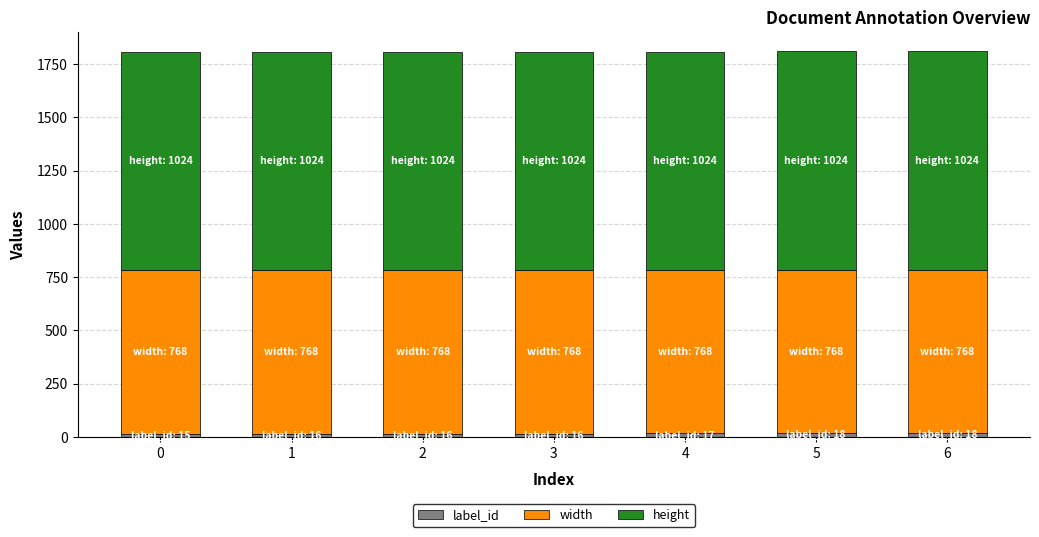

The width series shows 1343 at 0. True or false?

False